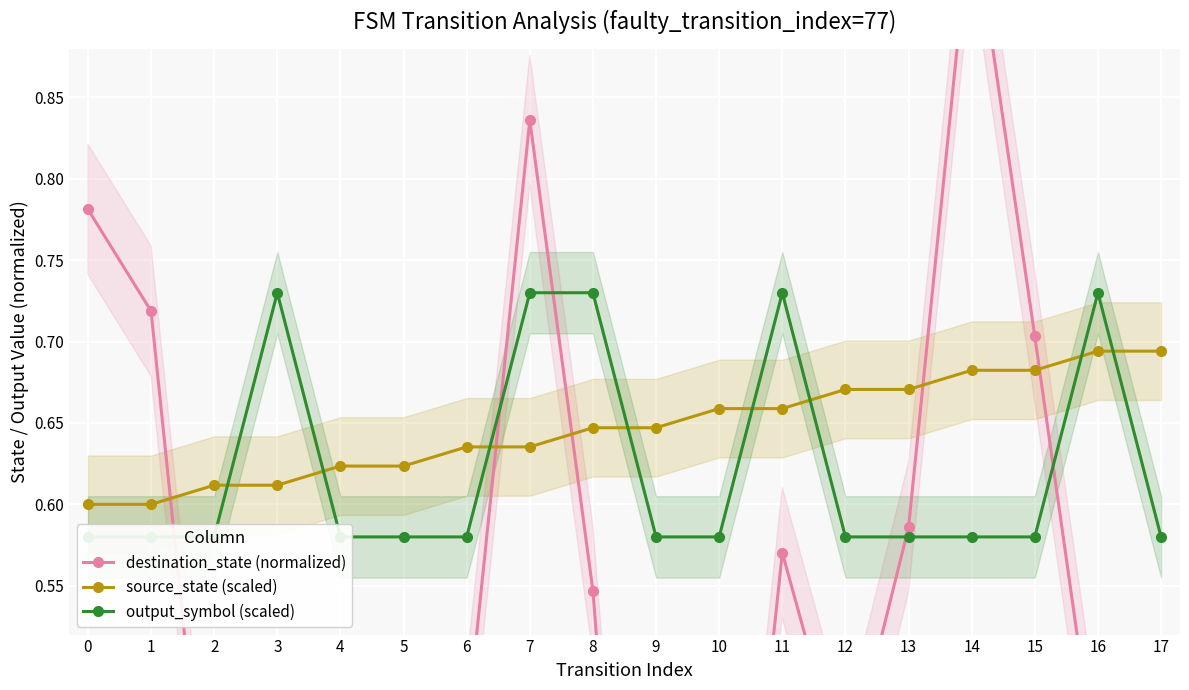

The value of destination_state (normalized) at 11 is 0.6. True or false?

True